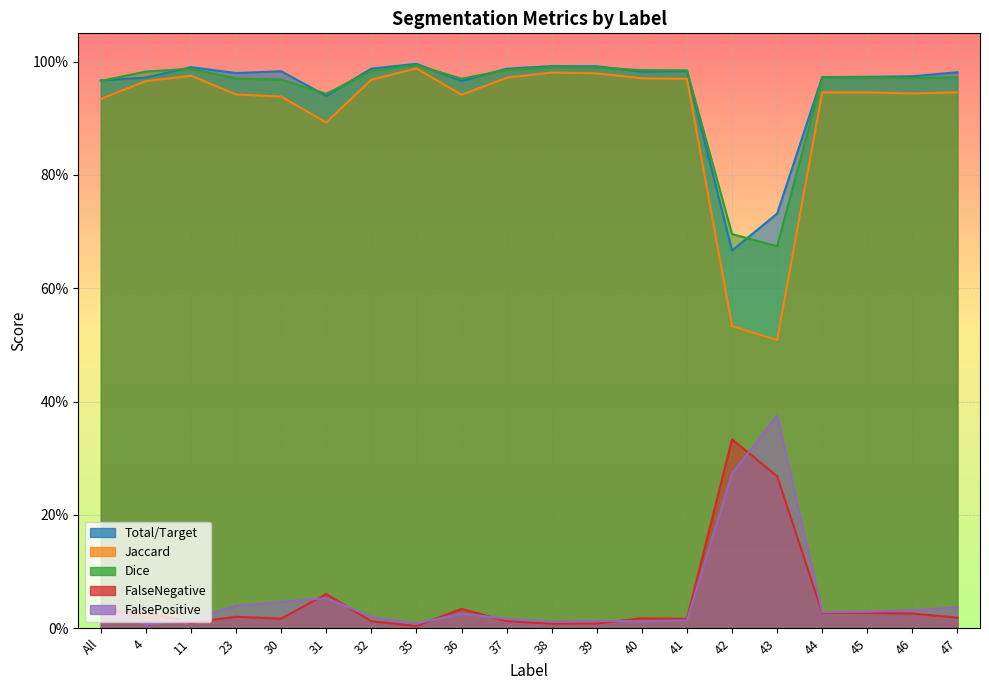

How many distinct data groups are displayed?

5